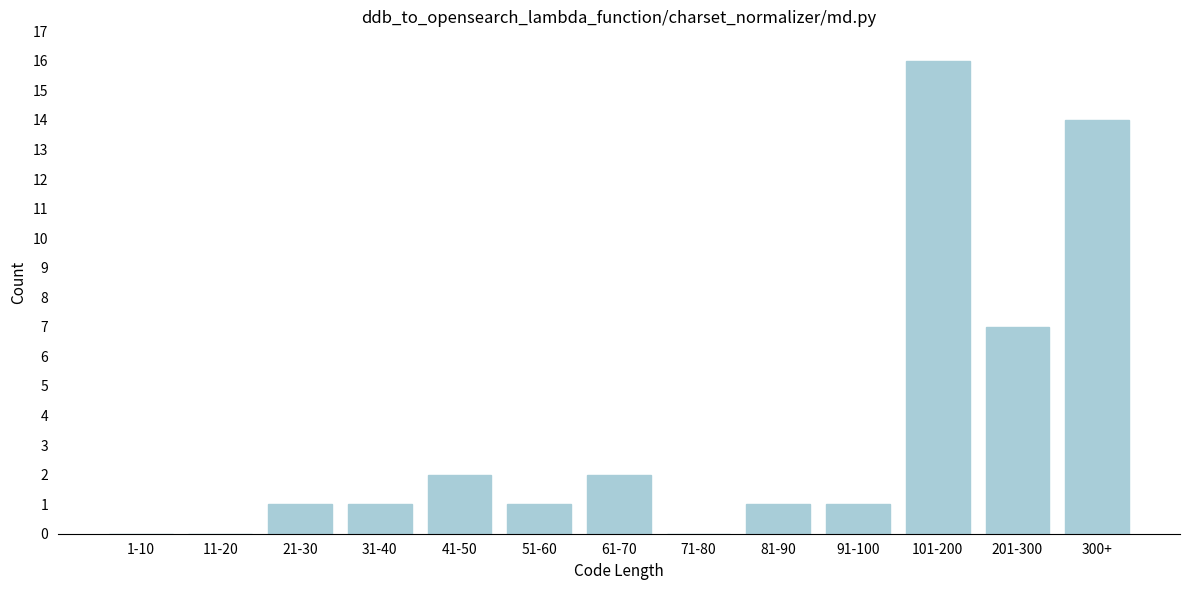

Reading left to right, extract all data points from this chart.

1-10=0	11-20=0	21-30=1	31-40=1	41-50=2	51-60=1	61-70=2	71-80=0	81-90=1	91-100=1	101-200=16	201-300=7	300+=14